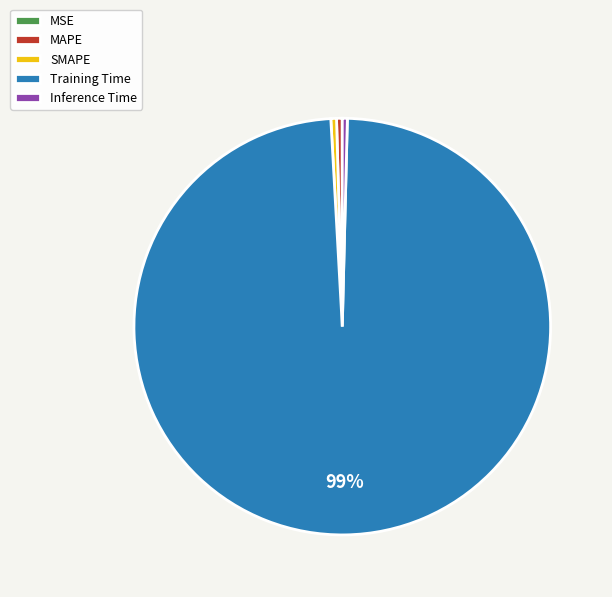

Is the sum of SMAPE and MAPE greater than half?

No